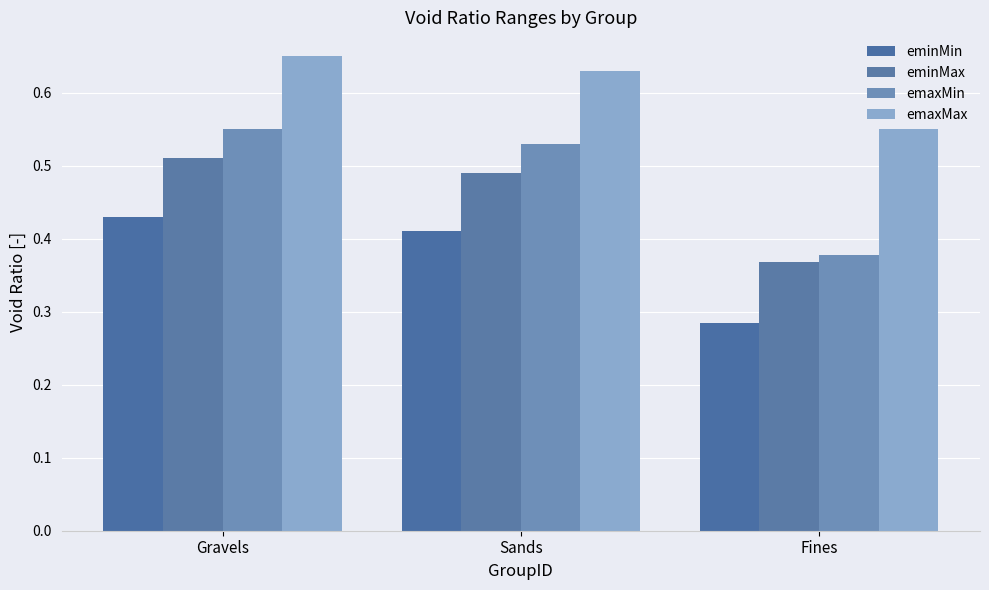

How many series are shown in this chart?

4